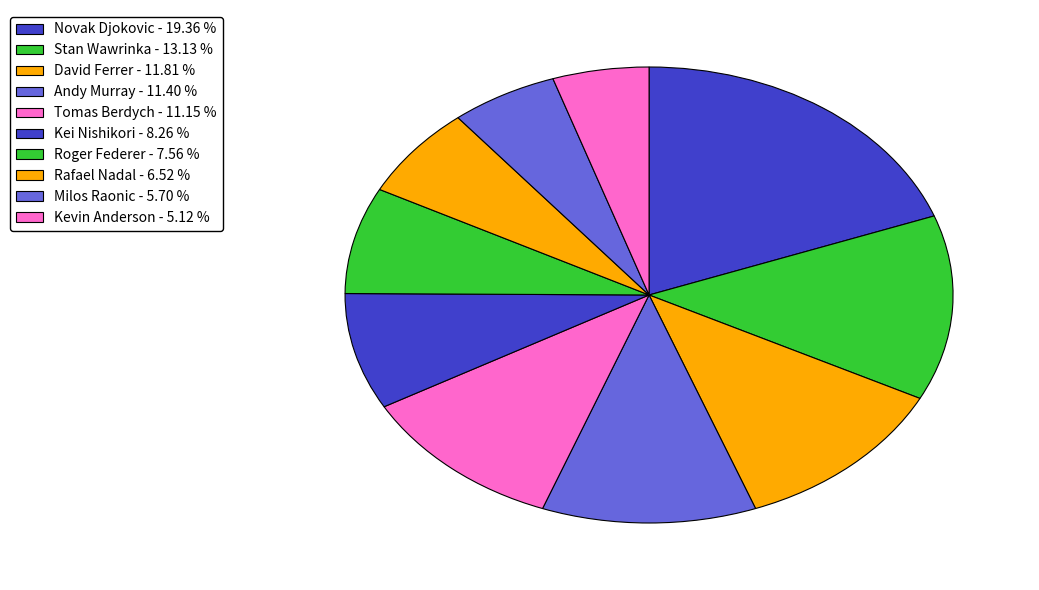

How many slices are in this pie chart?

10